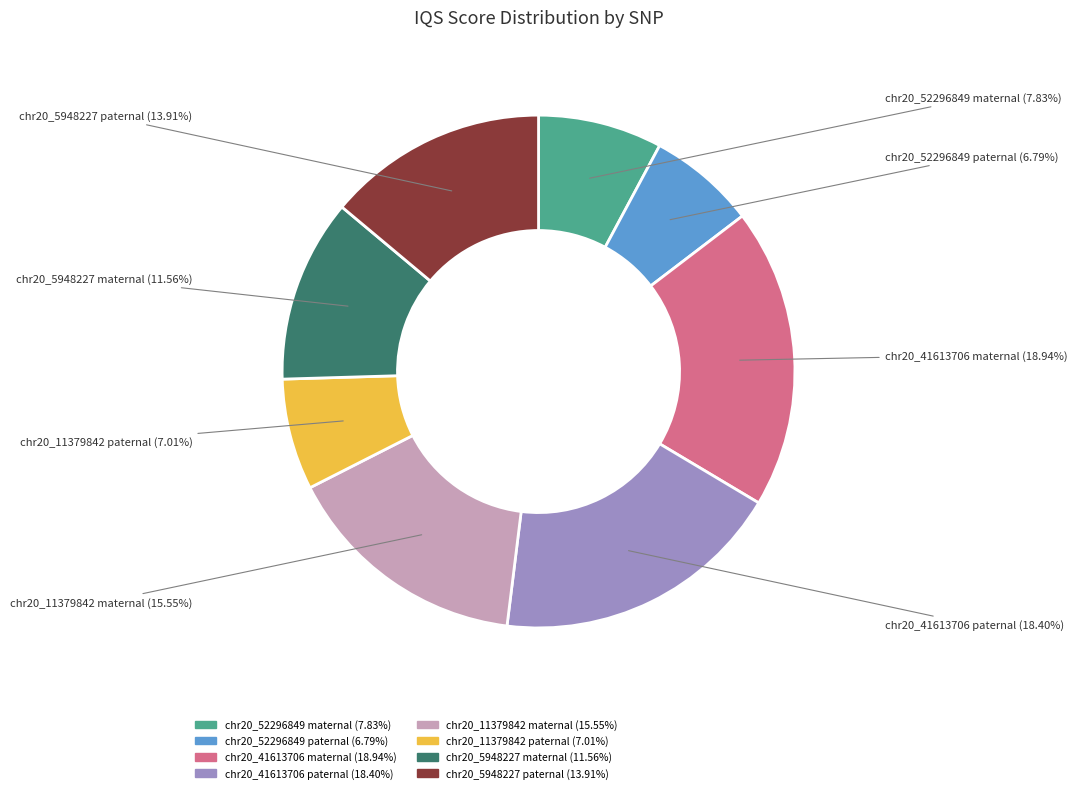

Count the number of slices in the pie.

8